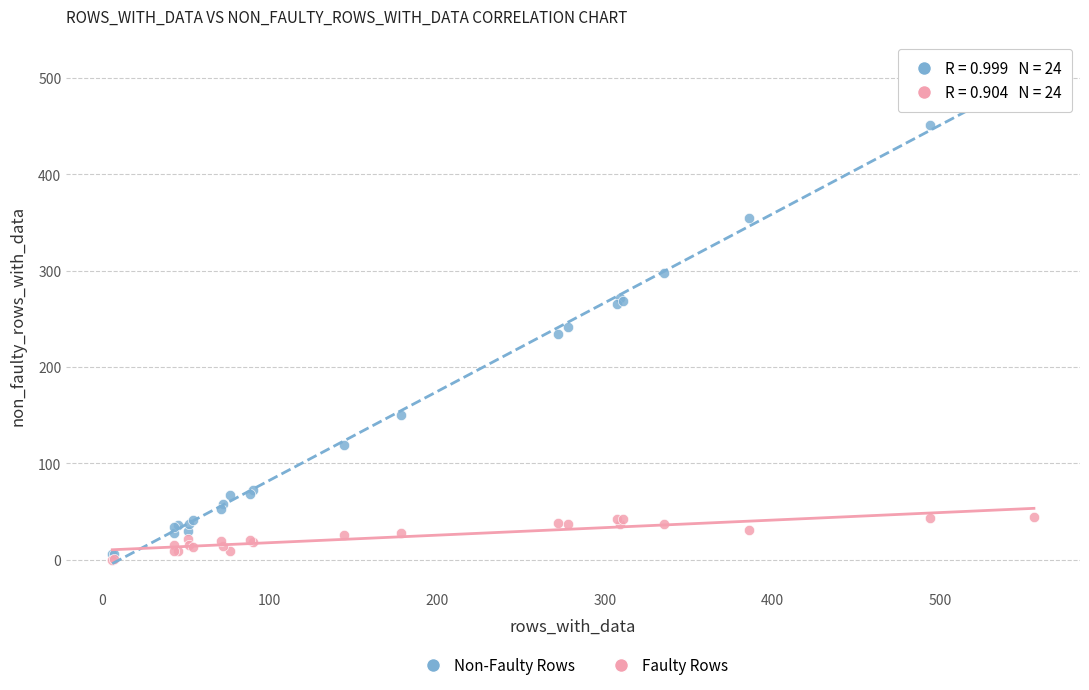

Which series reaches the minimum Y coordinate?

Faulty Rows